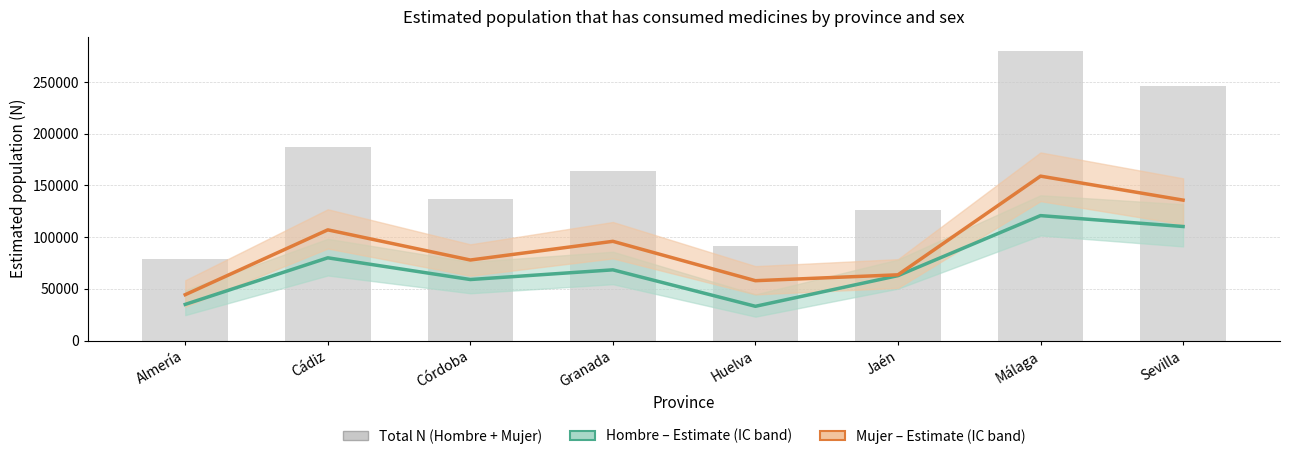

What is the difference between the maximum and second lowest values in the Mujer (Estimate) series?

101163